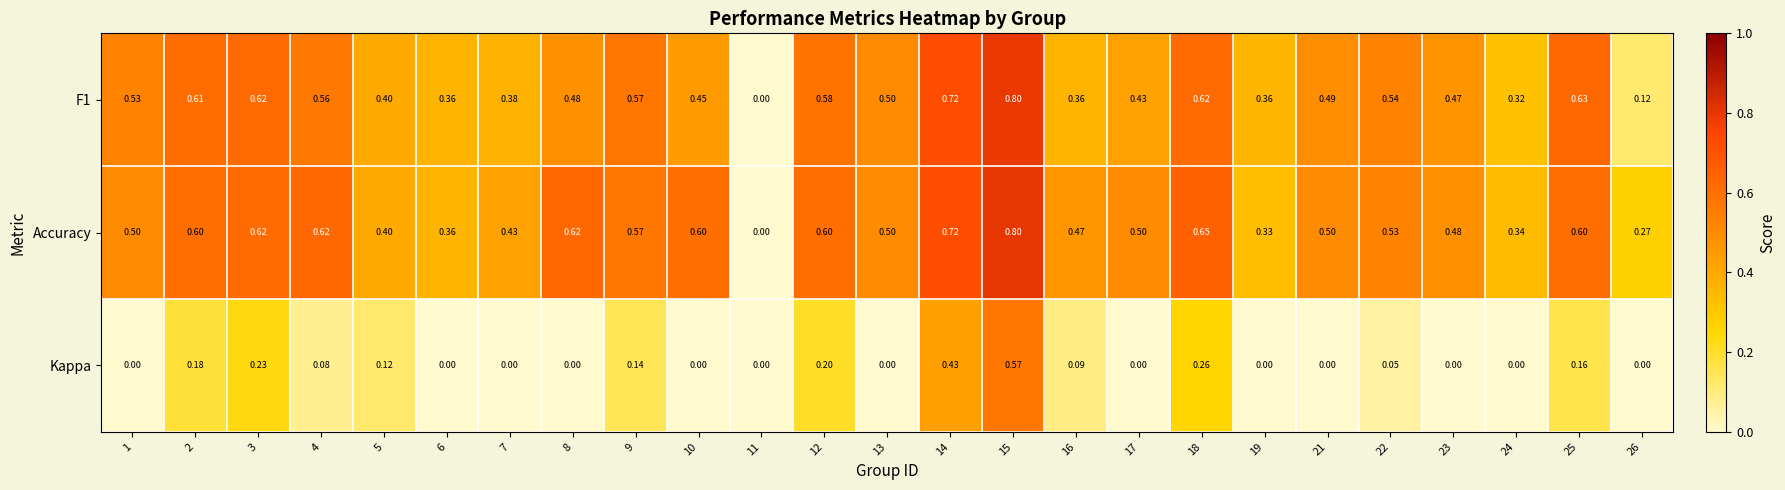

Is the value of Kappa at 9 greater than the value of Accuracy at 2?

No